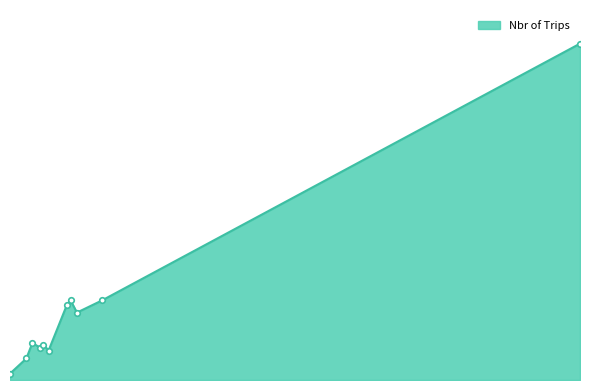

How many interior local peaks (higher than both neighbors) does the data have?

3